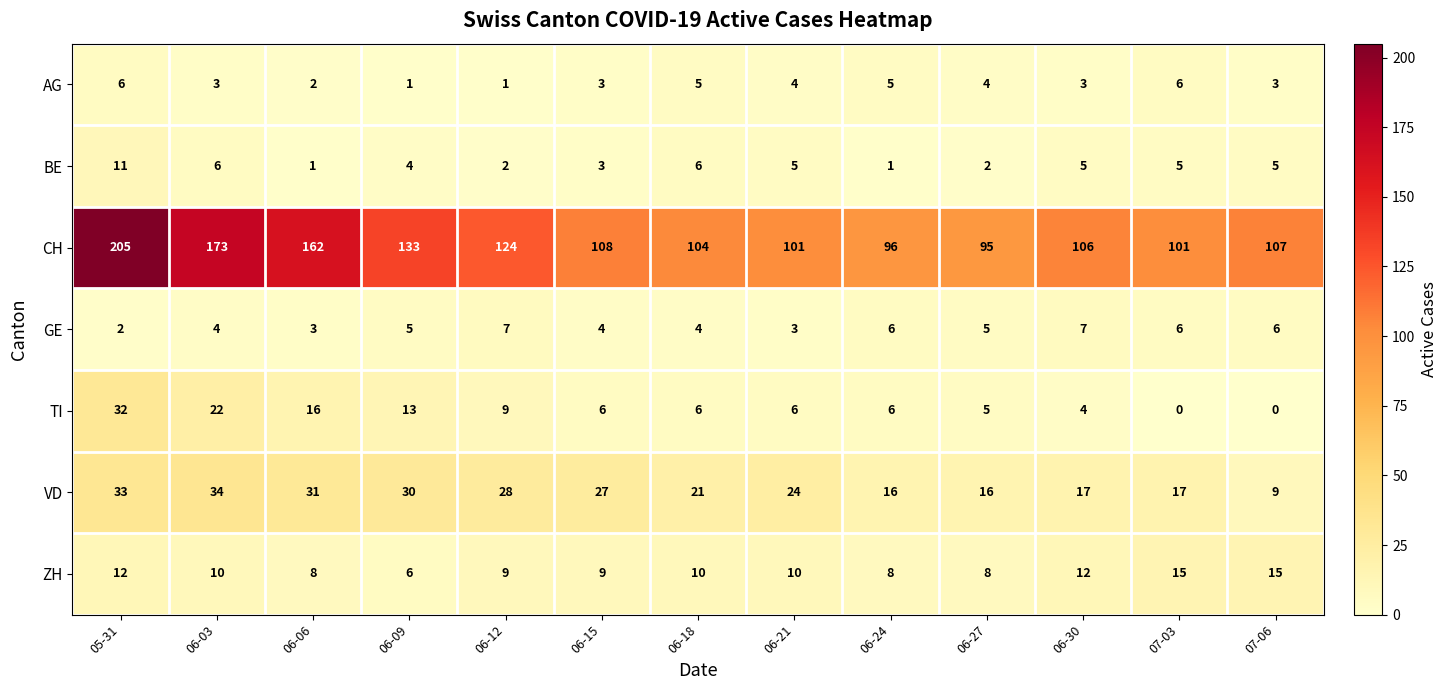

At which category is the sum across all series the highest?

05-31